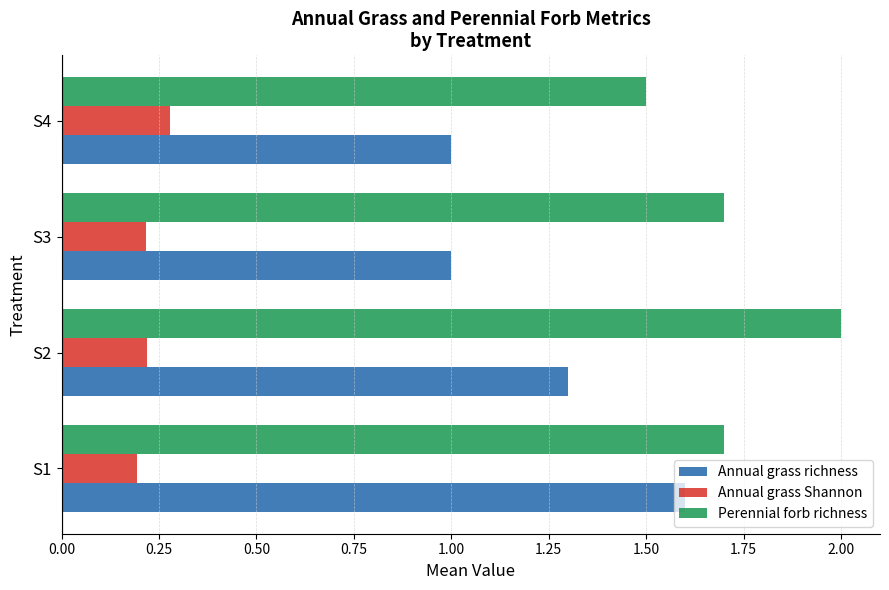

True or false: Annual grass Shannon has a value of 0.1 at S1.

False